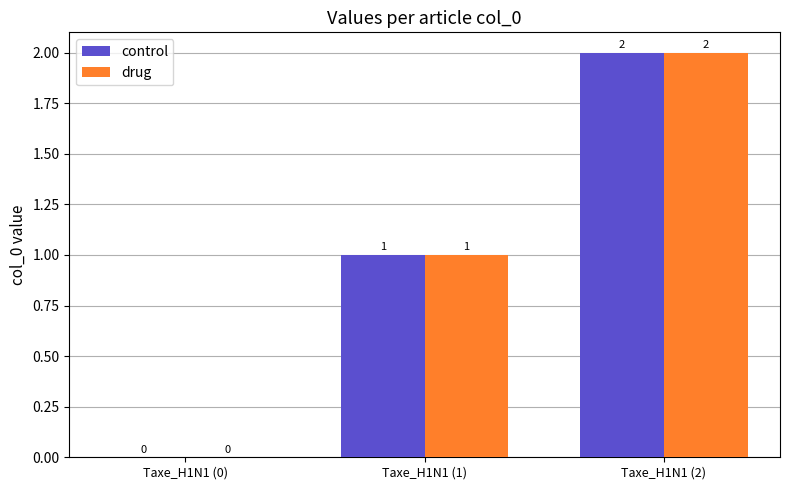

Which category has the highest value in the drug series?

Taxe_H1N1 (2)